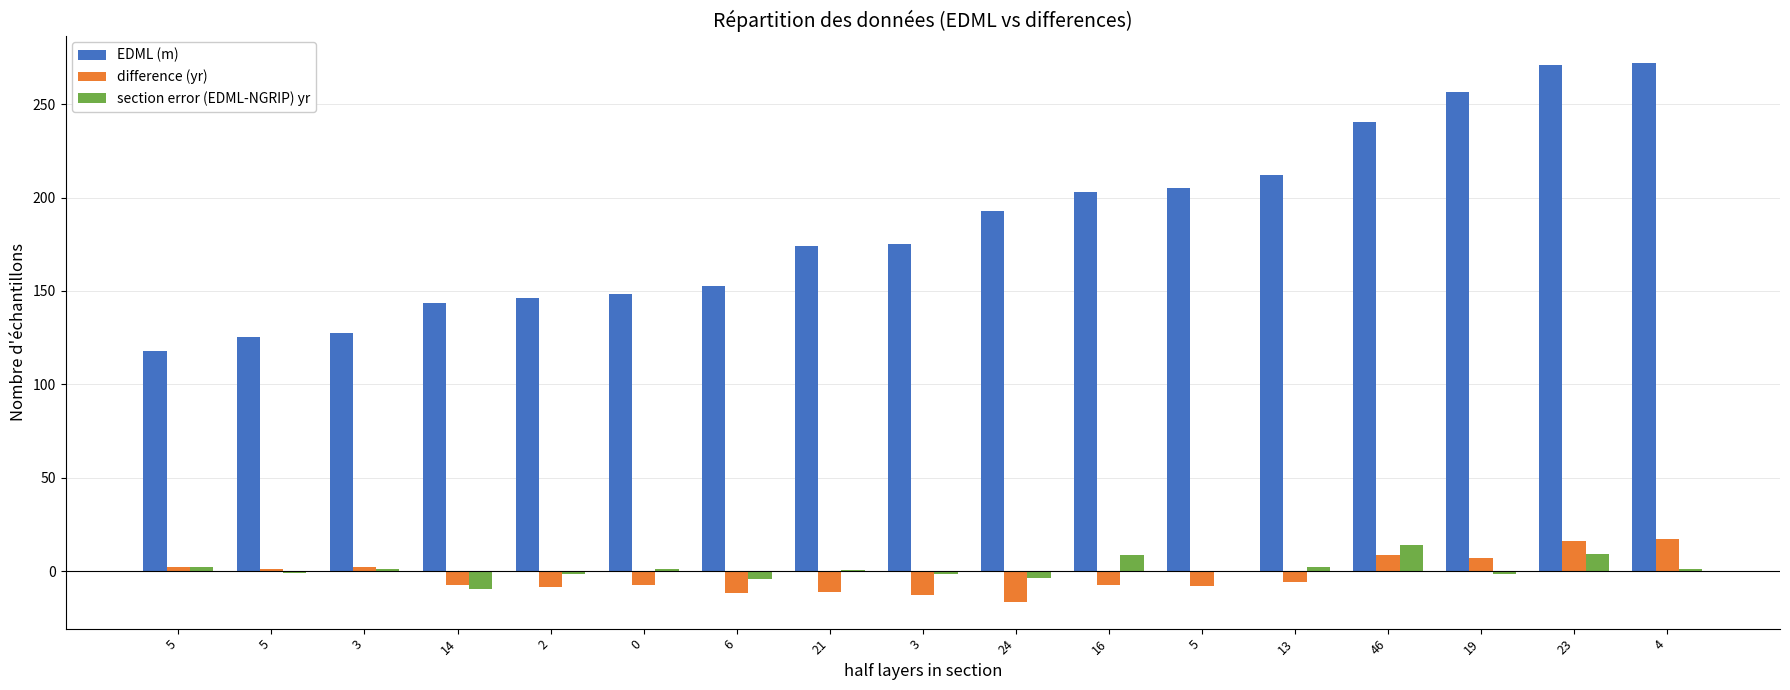

How many data points does each series have?

17